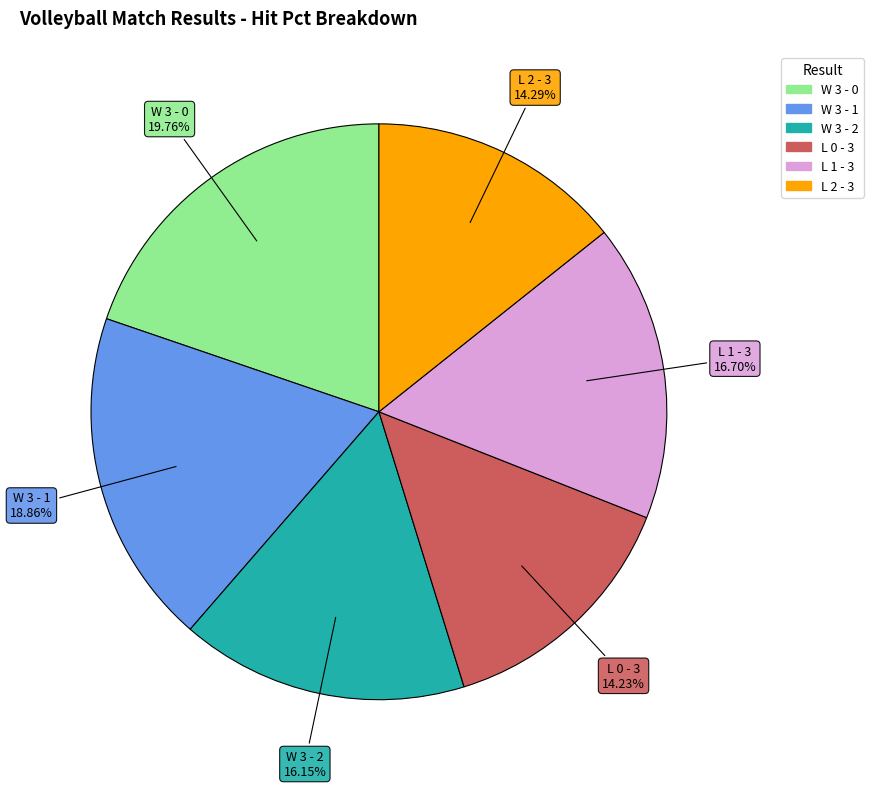

Which slice is the largest?

W 3 - 0